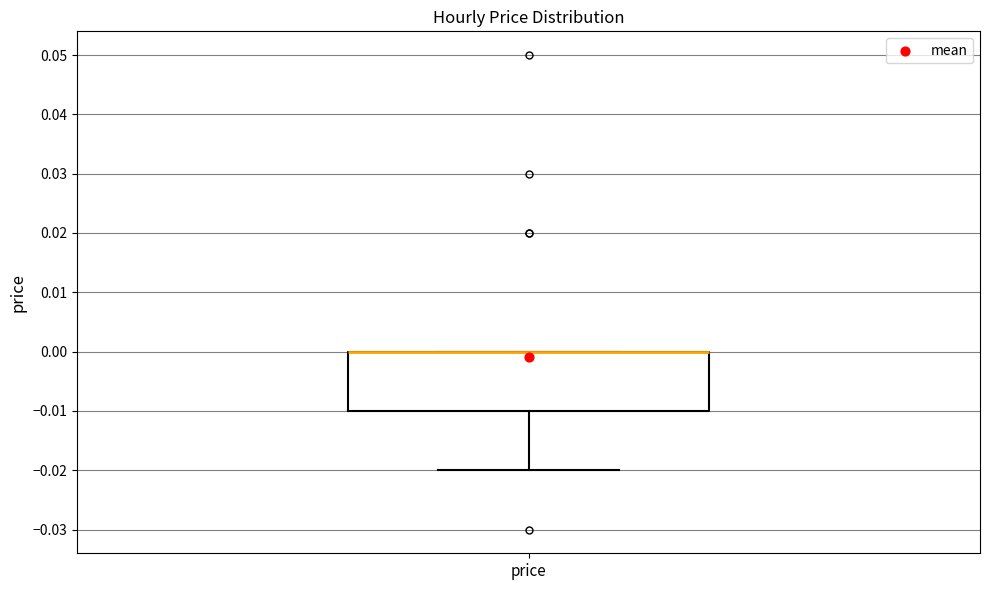

Transcribe this box plot: give where the median line is, the range the box spans, and where the two whiskers end, as read against the y-axis. The values are not printed on the chart, so give them approximately, as read against the axis.

median 0.00 (drawn on the box's upper edge), box -0.01 to 0.00, whiskers -0.02 to 0.00